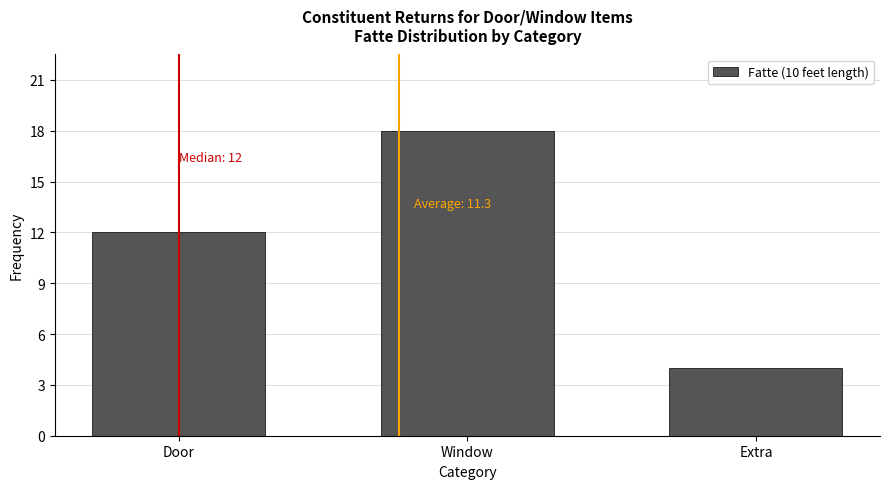

List the labels in order of value, smallest first.

Extra, Door, Window